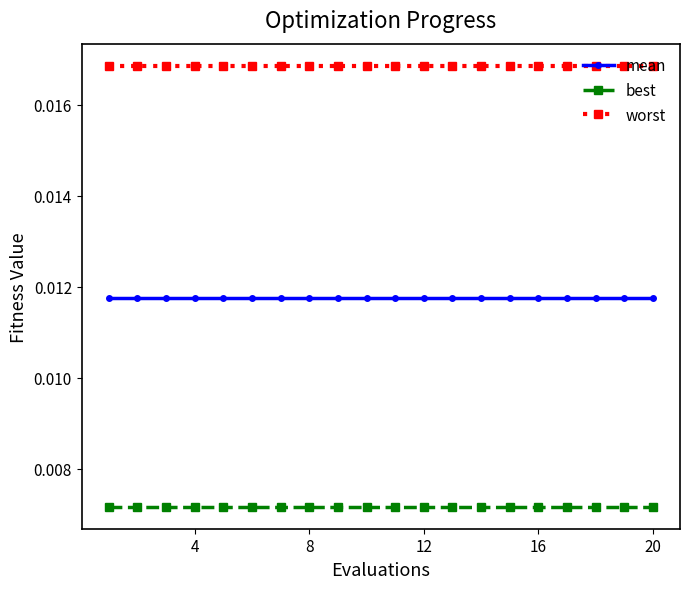

Rank the series by their average value, from highest to lowest.

worst, mean, best